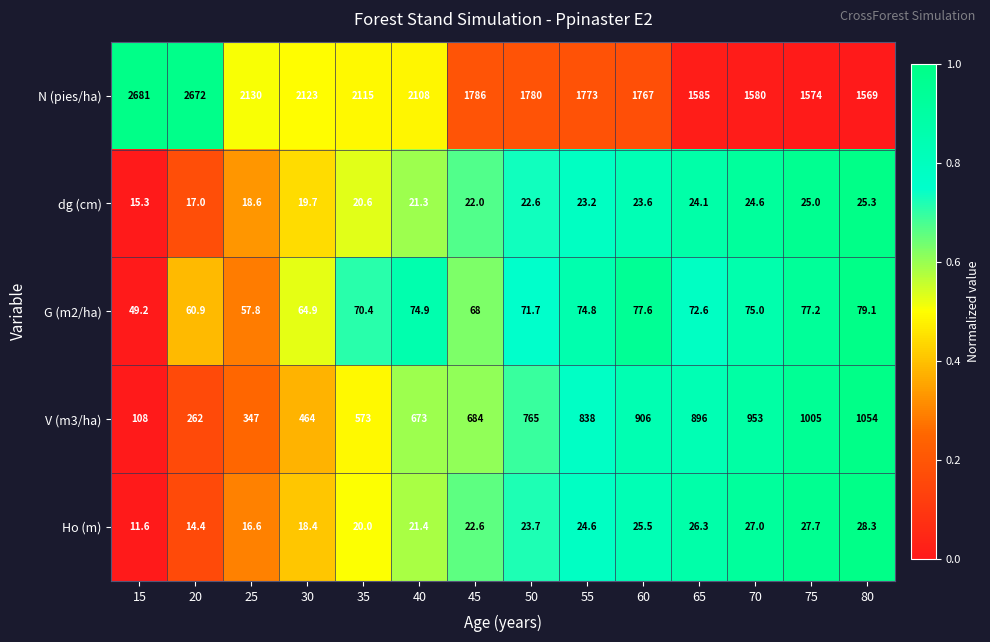

Is it true that V (m3/ha) equals 896.0 at 65?

True